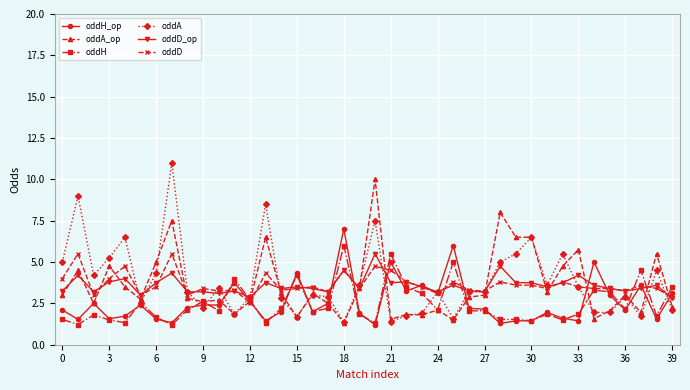

What is the value of the oddA_op point at the 35th from the left?

1.6